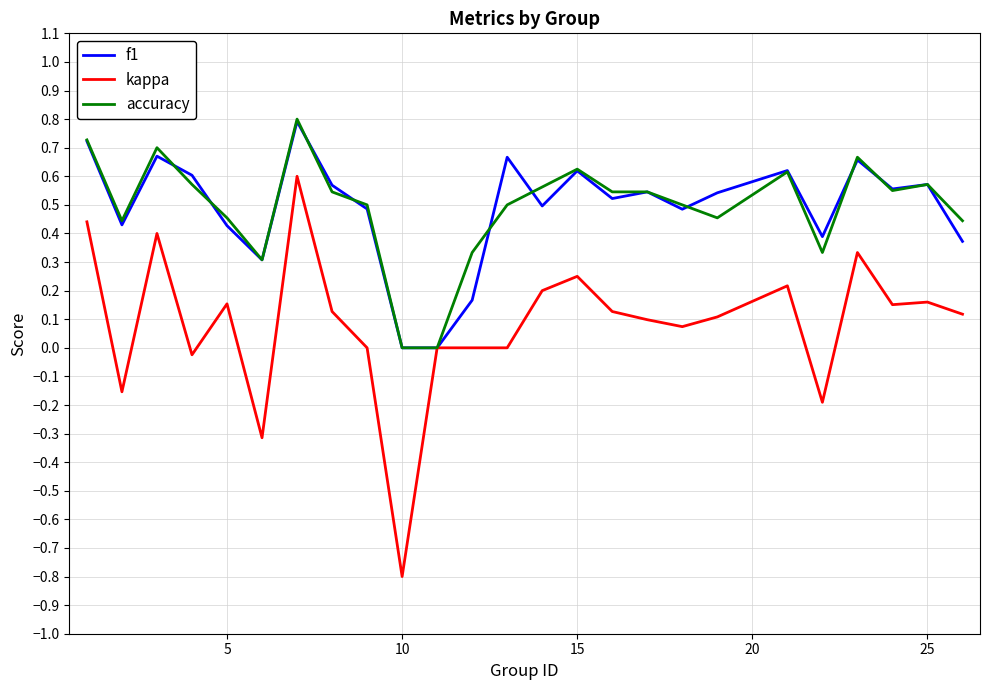

What is the maximum value shown in the chart?

0.8